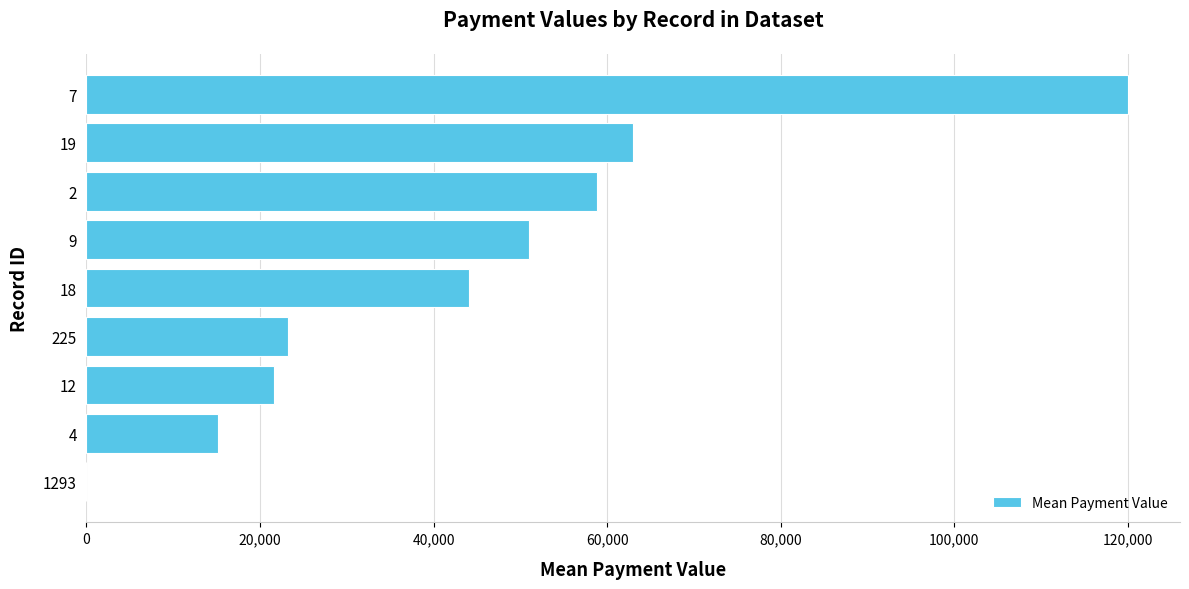

Reading bottom to top, what are all the values shown in this chart?

1293=0	4=15120	12=21600	225=23200	18=44100	9=51000	2=58800	19=63000	7=120000